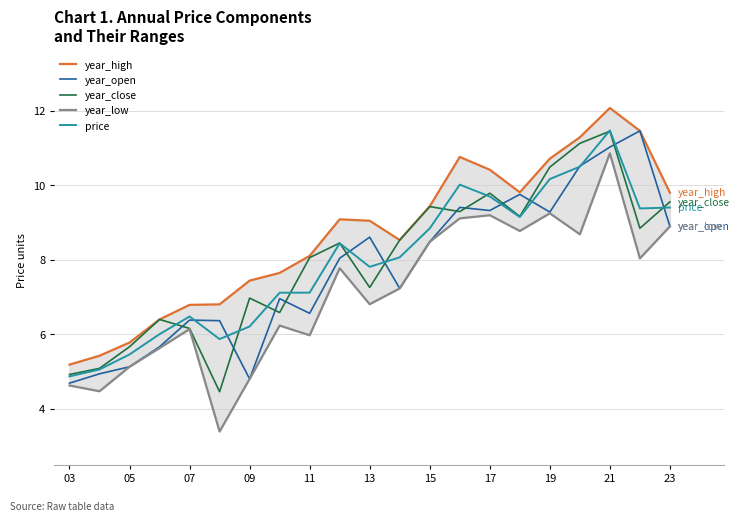

What is the difference between the second highest and second lowest values in the year_open series?

6.2